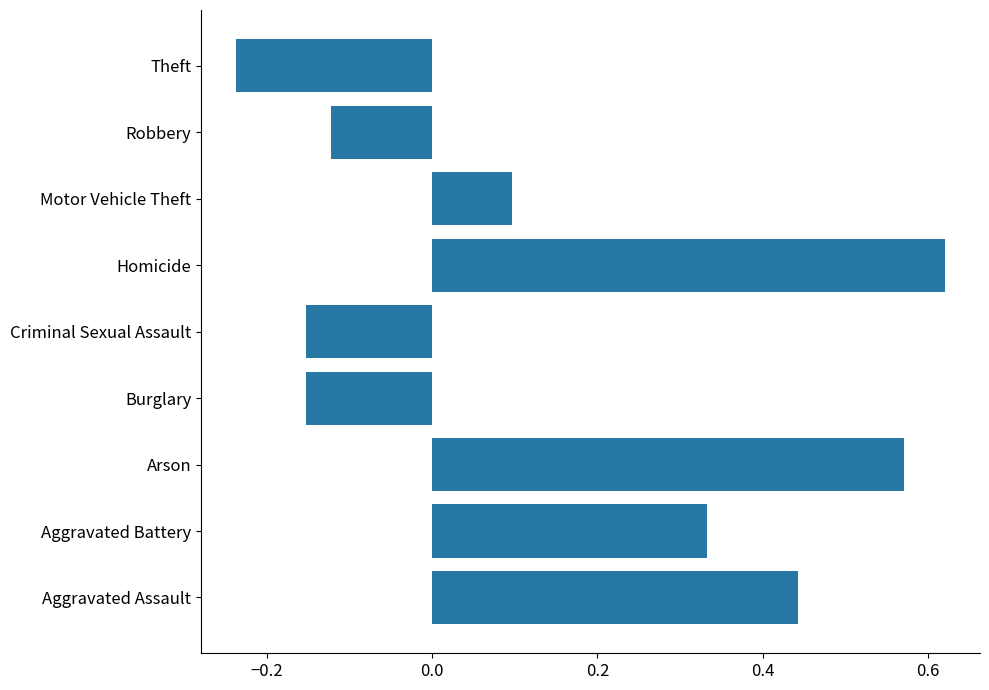

True or false: the data shows 0.5 at Aggravated Battery.

False